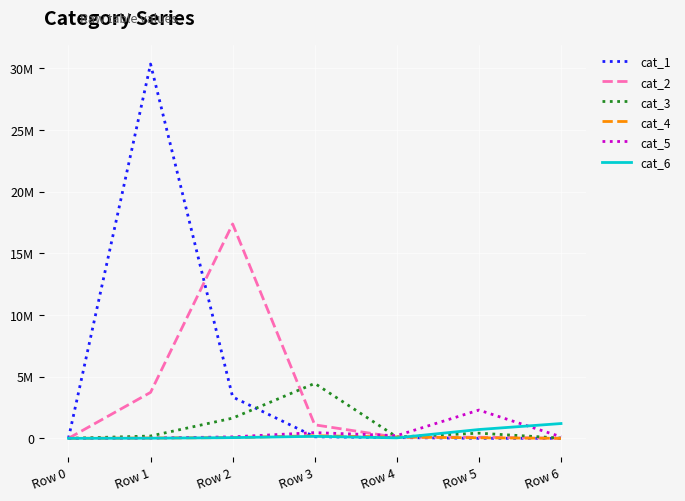

What is the difference between the second highest and second lowest values in the cat_4 series?

100236